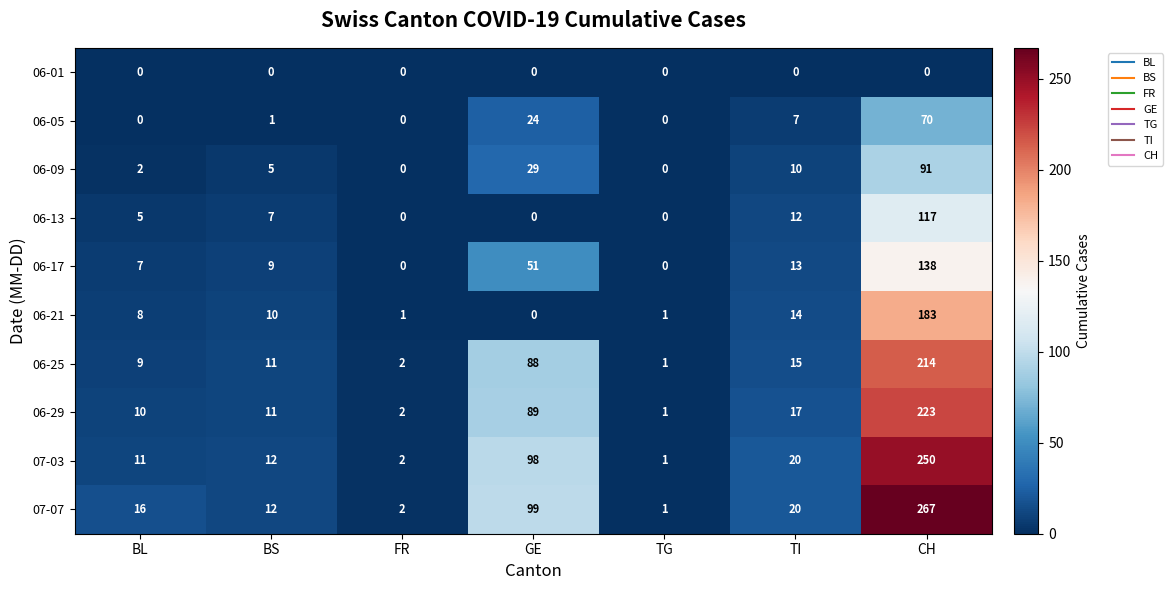

Is it true that 07-07 equals 379 at CH?

False